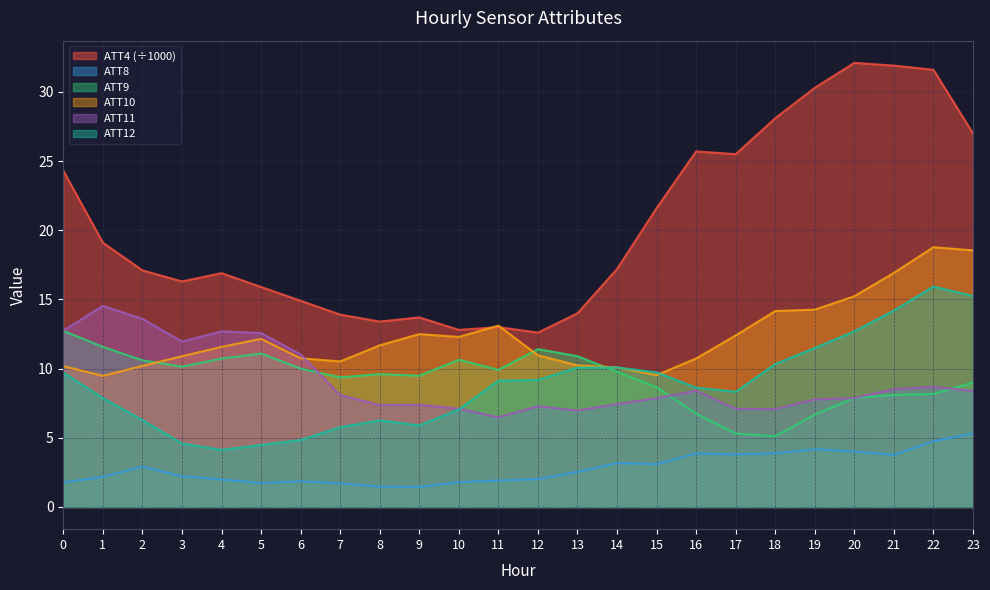

Rank the categories by ATT12 value from highest to lowest.

22, 23, 21, 20, 19, 18, 14, 13, 15, 0, 12, 11, 16, 17, 1, 10, 2, 8, 9, 7, 6, 3, 5, 4